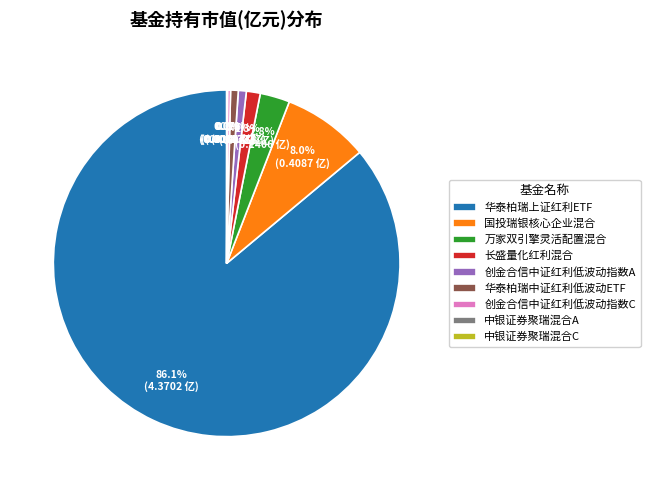

True or false: 华泰柏瑞上证红利ETF accounts for 94% of the total.

False